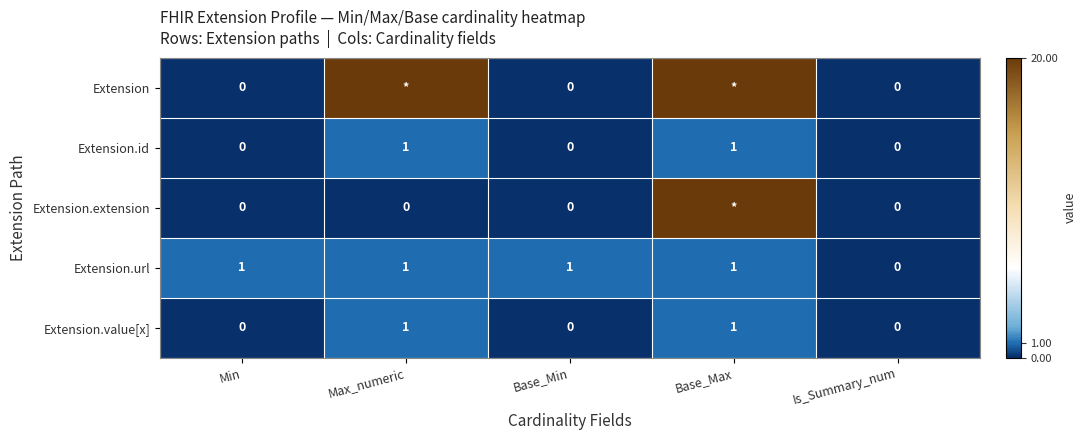

True or false: Extension.value[x] has a value of 0 at Min.

True